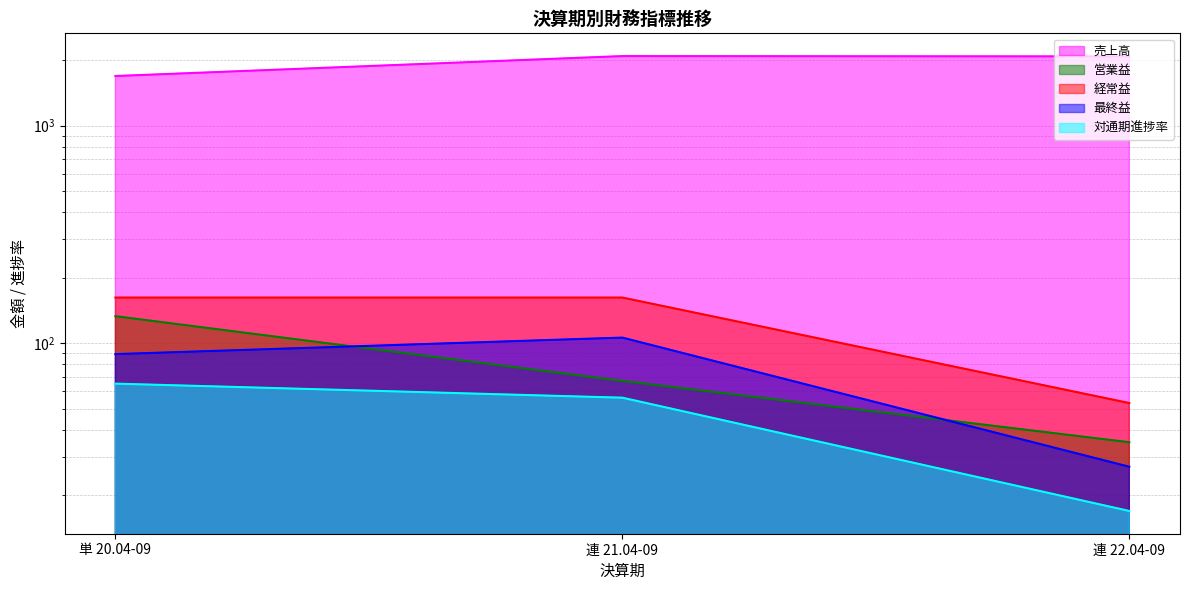

List the labels in order of 最終益 value, smallest first.

連 22.04-09, 単 20.04-09, 連 21.04-09